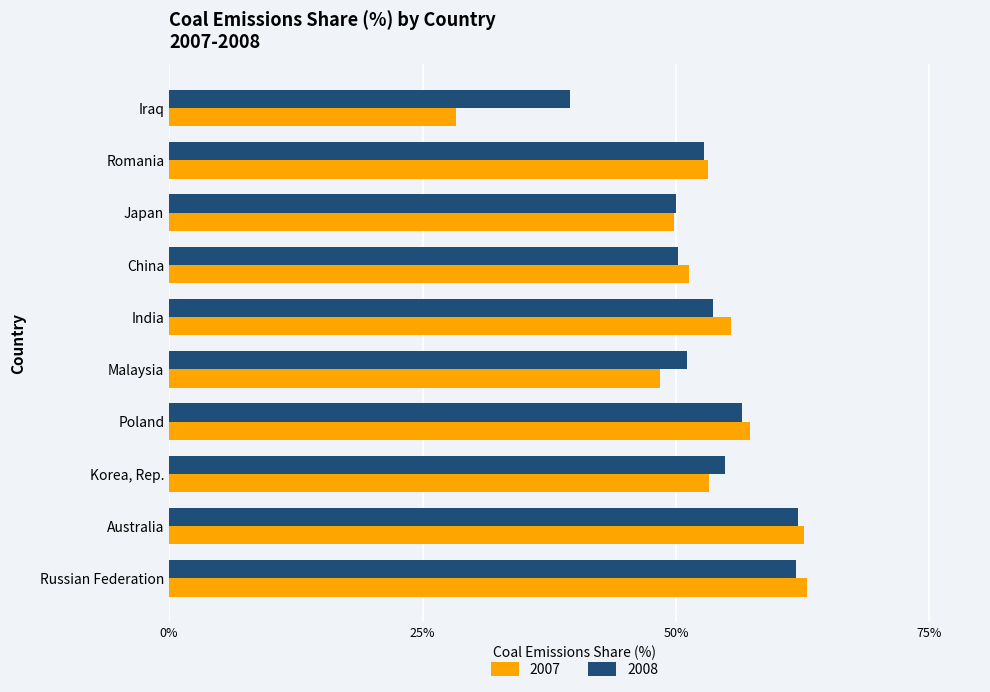

What is the minimum value for 2008?

39.5